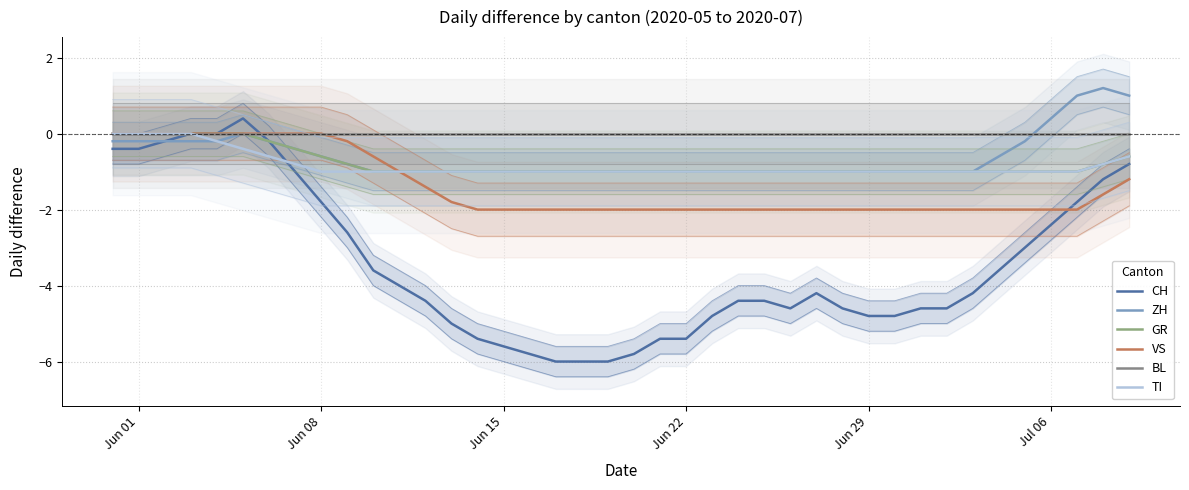

What is the value of the ZH point at the 23rd from the left?

-1.0